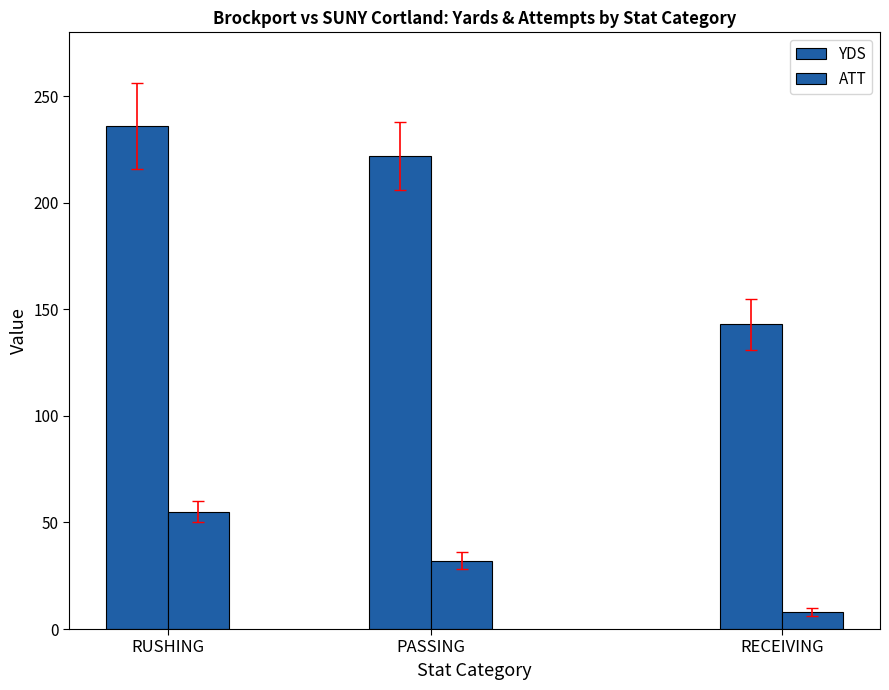

Does the chart contain any negative values?

No